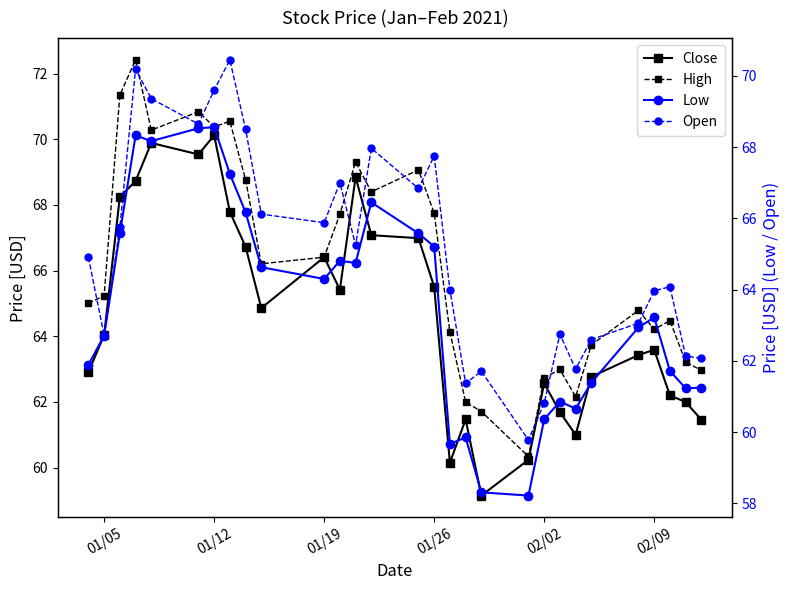

At how many categories does at least one series exceed 61?

28